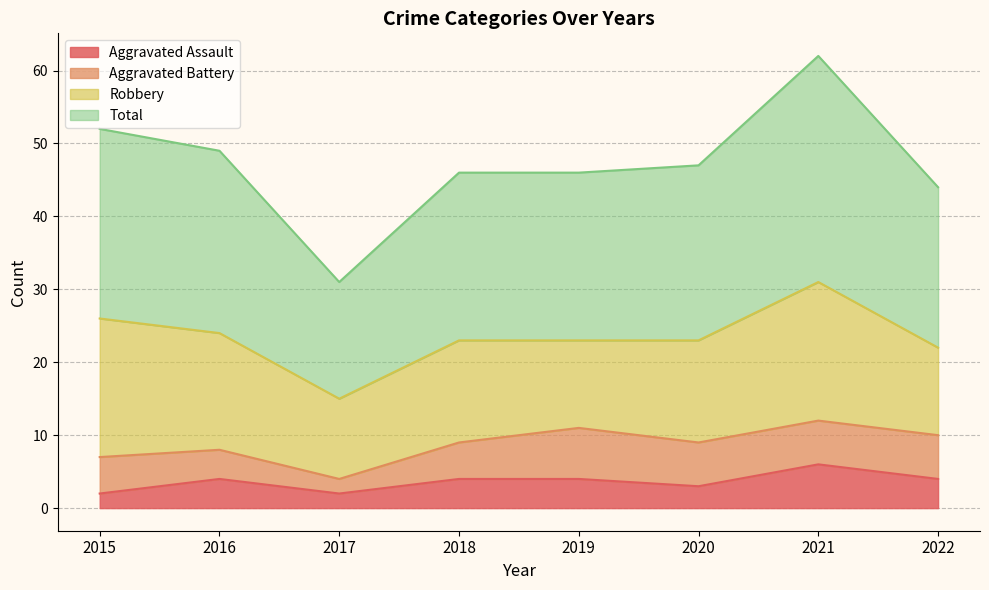

Does the chart have visible grid lines?

Yes